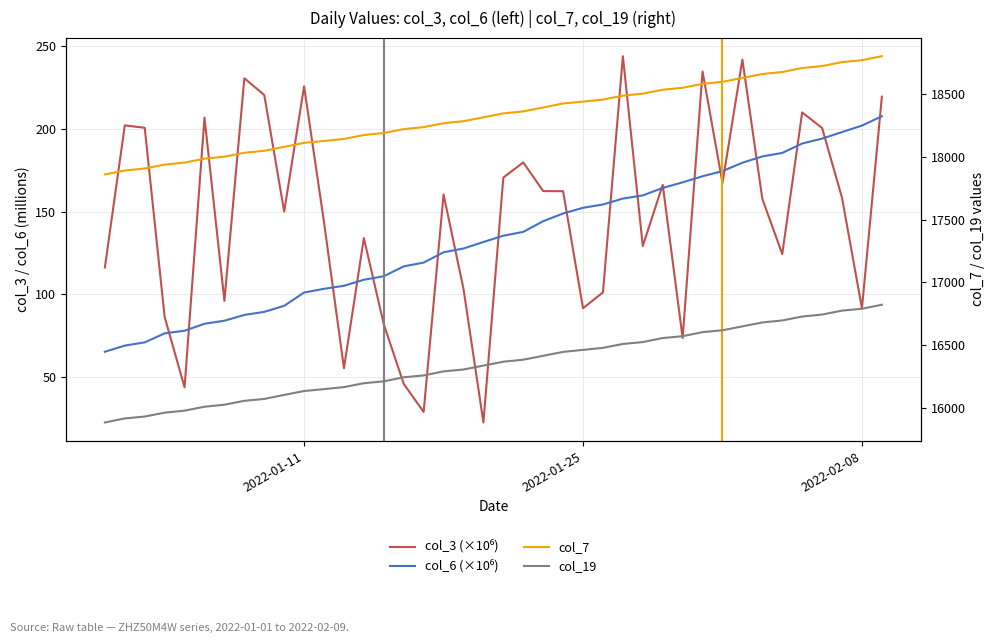

The col_7 series shows 27142.3 at 34. True or false?

False